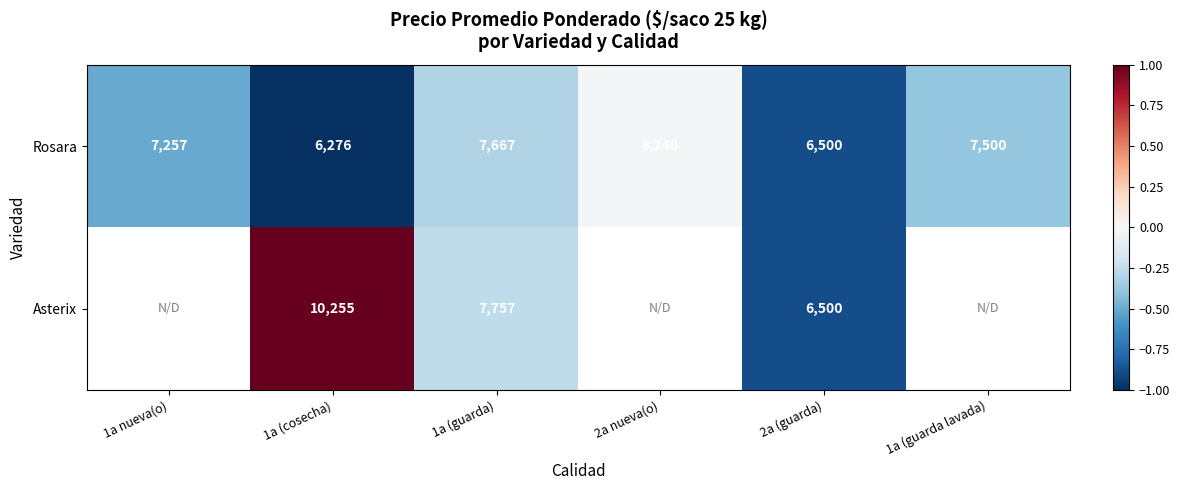

Which has a higher value, 1a (guarda lavada) or 1a (guarda)?

1a (guarda)